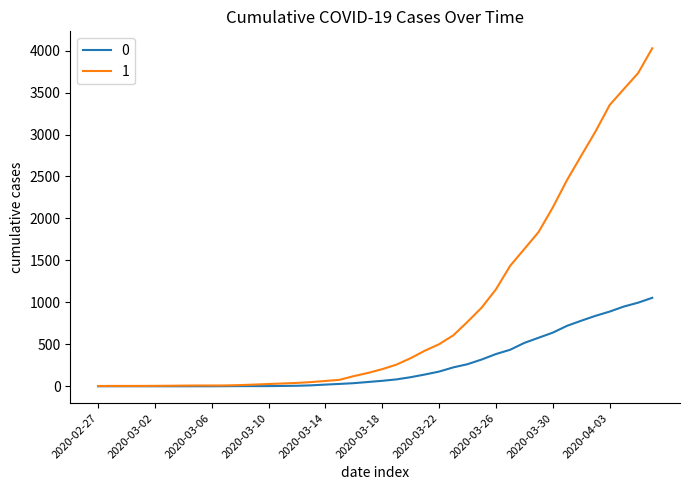

How many lines are shown in the chart?

2